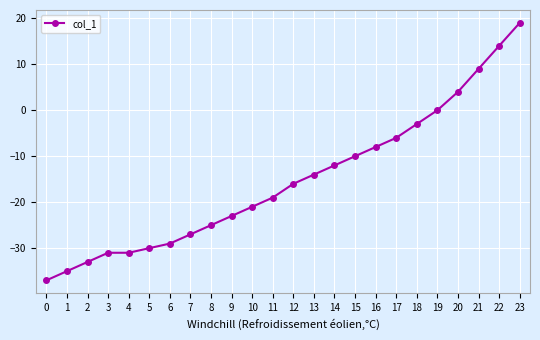

What is the difference between the values at 18 and 3?

28